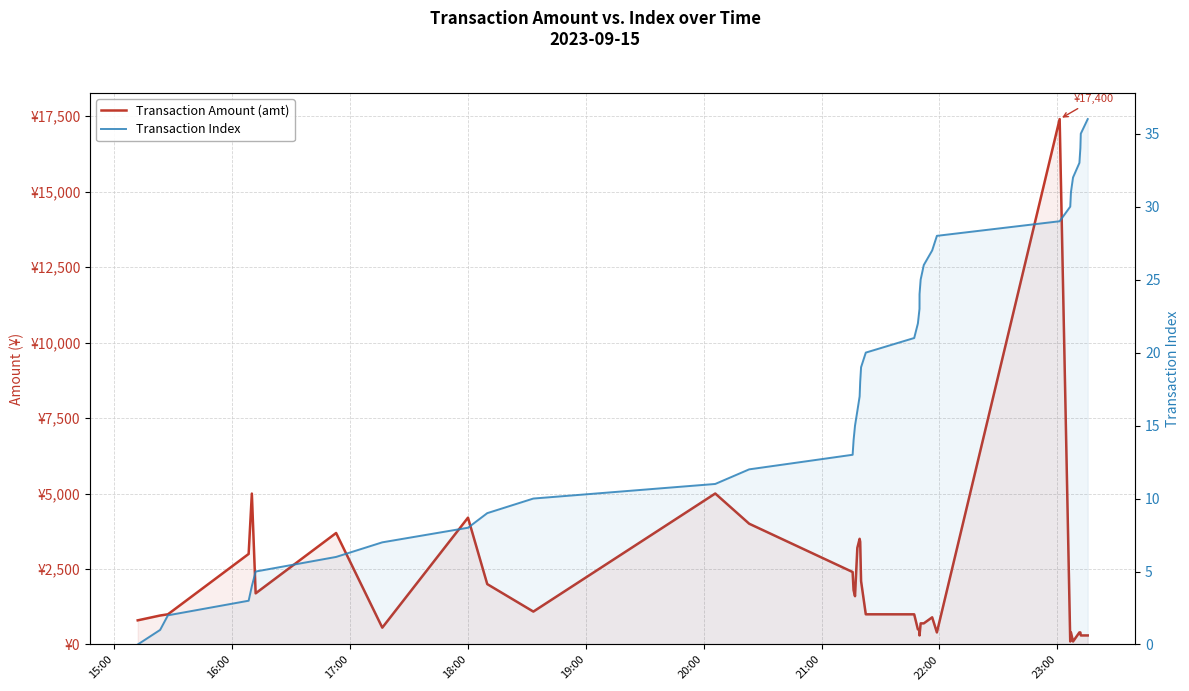

True or false: Transaction Index and Transaction Amount (amt) cross at least once.

False